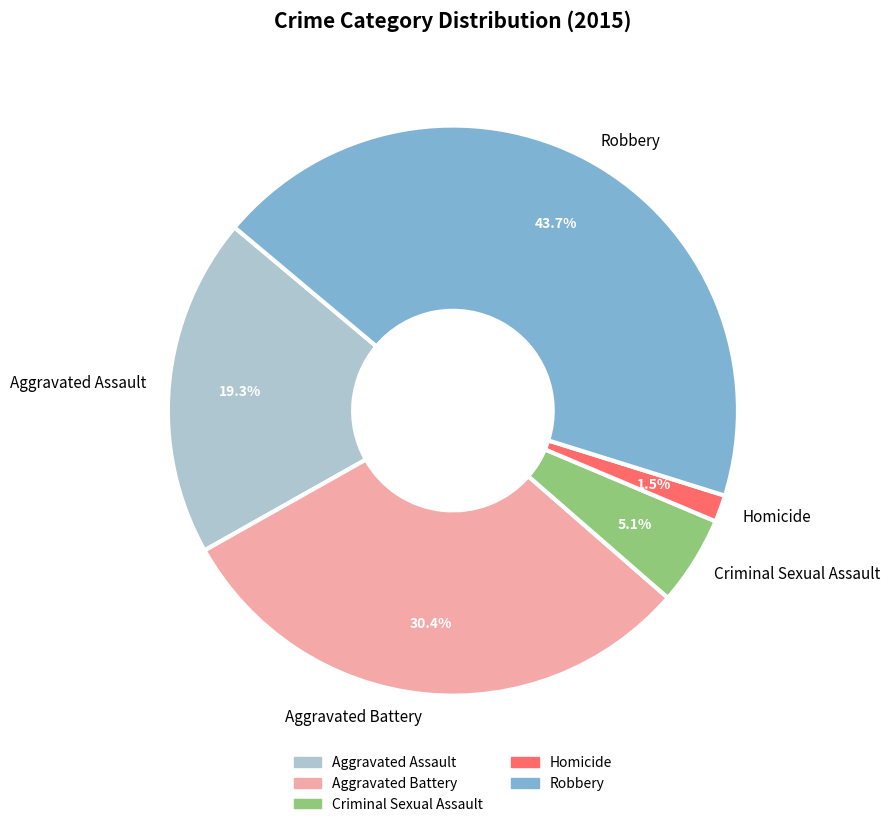

Which category has the biggest portion of the pie?

Robbery